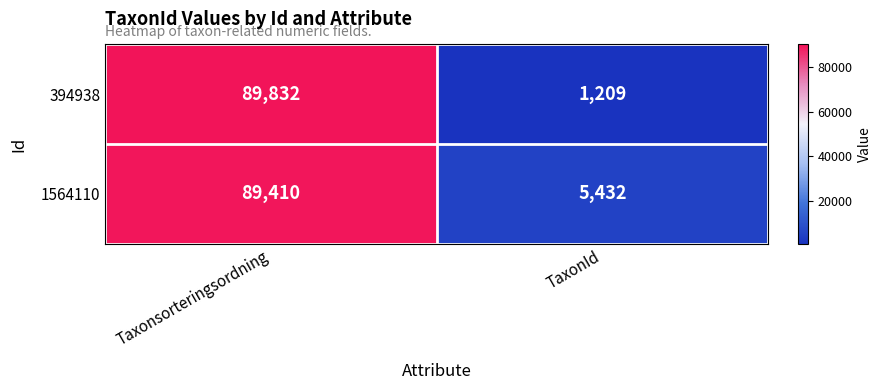

At how many categories does at least one series exceed 60041?

1